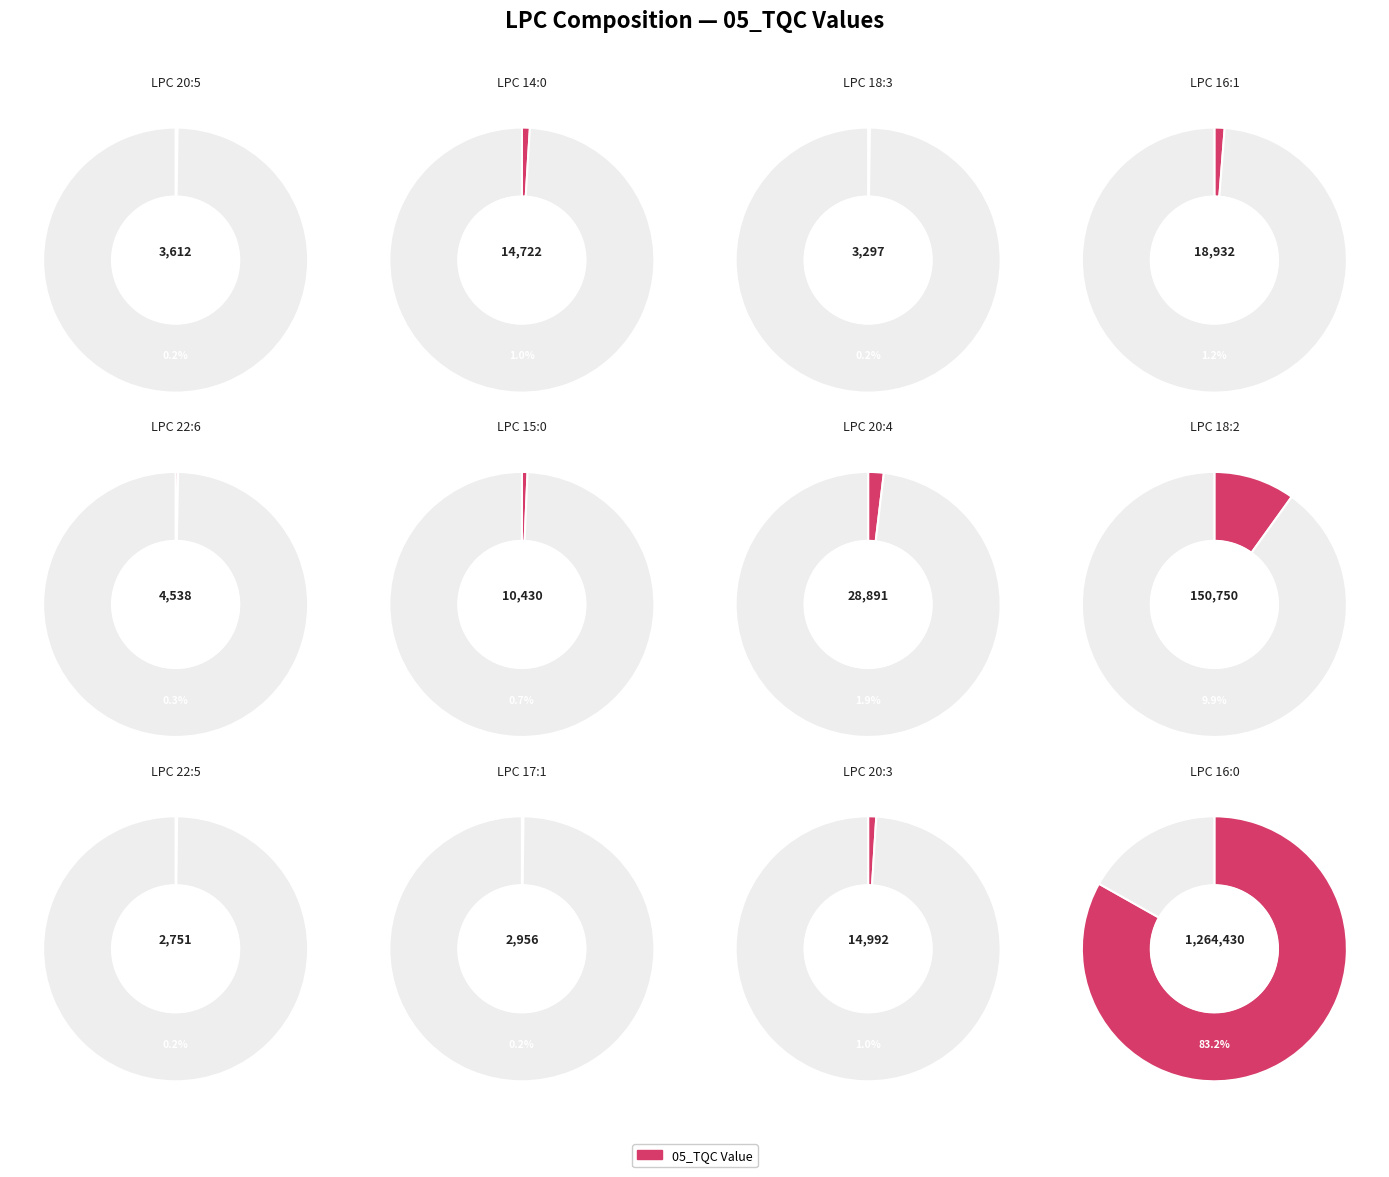

Combined, do LPC 22:6 and LPC 15:0 account for over 50%?

No